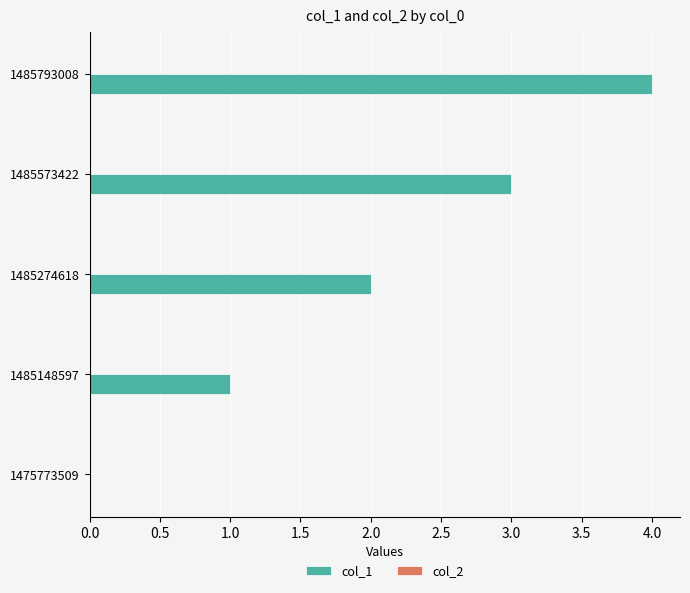

What is the sum of the values at 1485793008 and 1485573422?

7